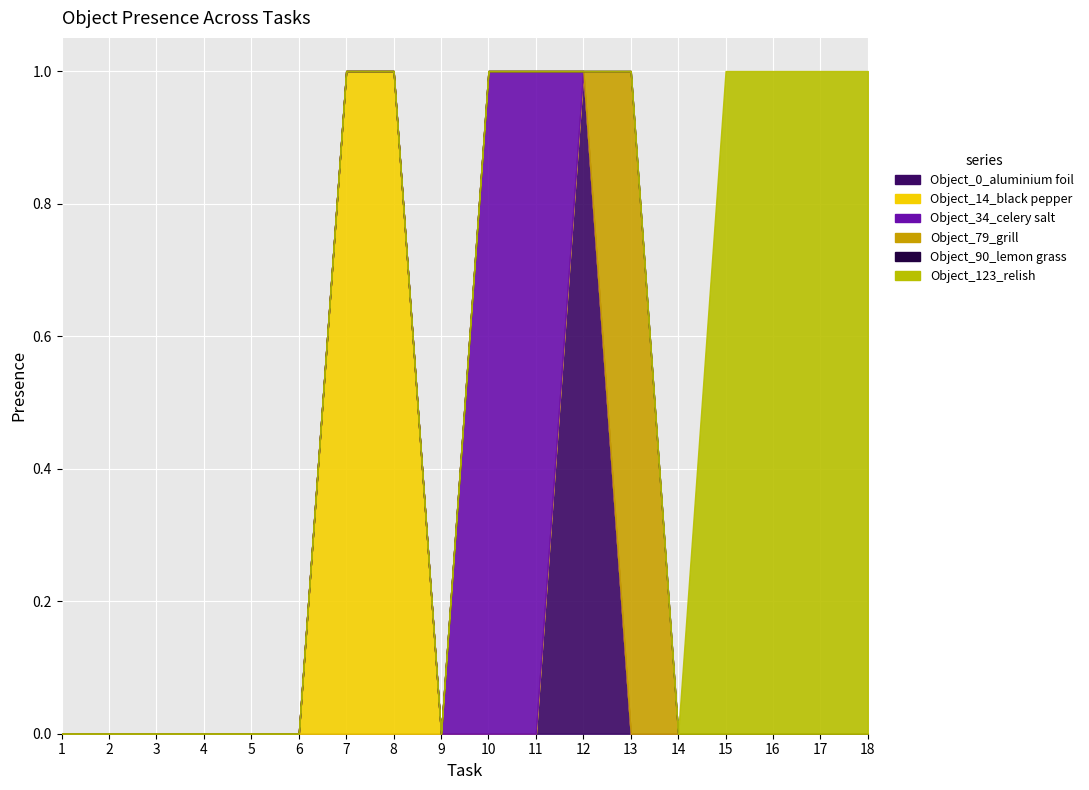

Is it true that Object_34_celery salt equals -1 at 5?

False